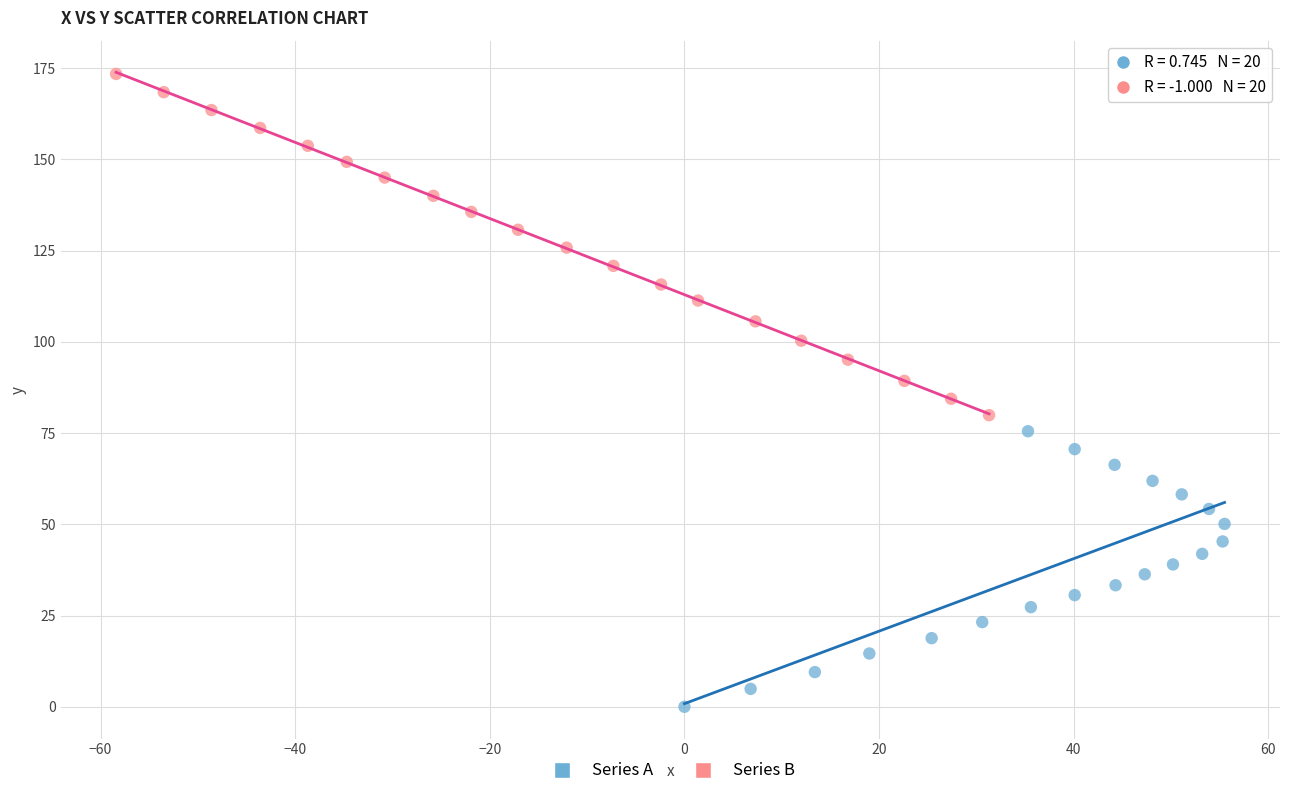

Which series reaches the maximum Y coordinate?

Series B